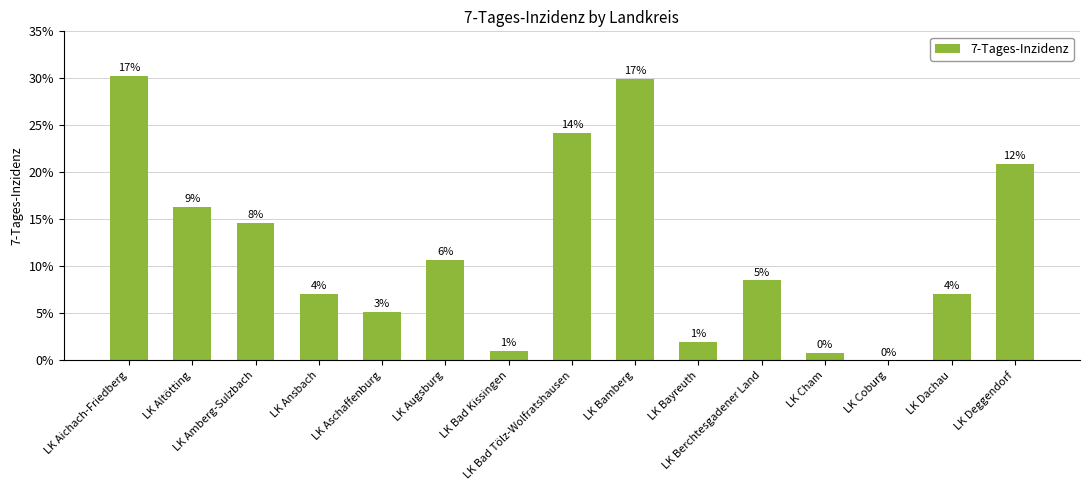

Rank the categories by value from highest to lowest.

LK Aichach-Friedberg, LK Bamberg, LK Bad Tölz-Wolfratshausen, LK Deggendorf, LK Altötting, LK Amberg-Sulzbach, LK Augsburg, LK Berchtesgadener Land, LK Dachau, LK Ansbach, LK Aschaffenburg, LK Bayreuth, LK Bad Kissingen, LK Cham, LK Coburg